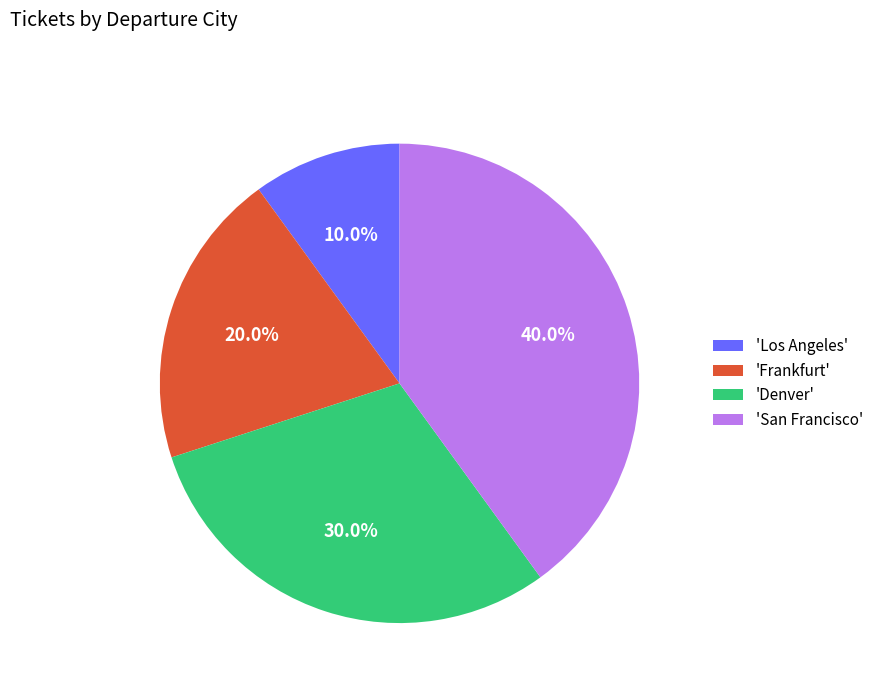

Is there a majority slice in this chart?

No